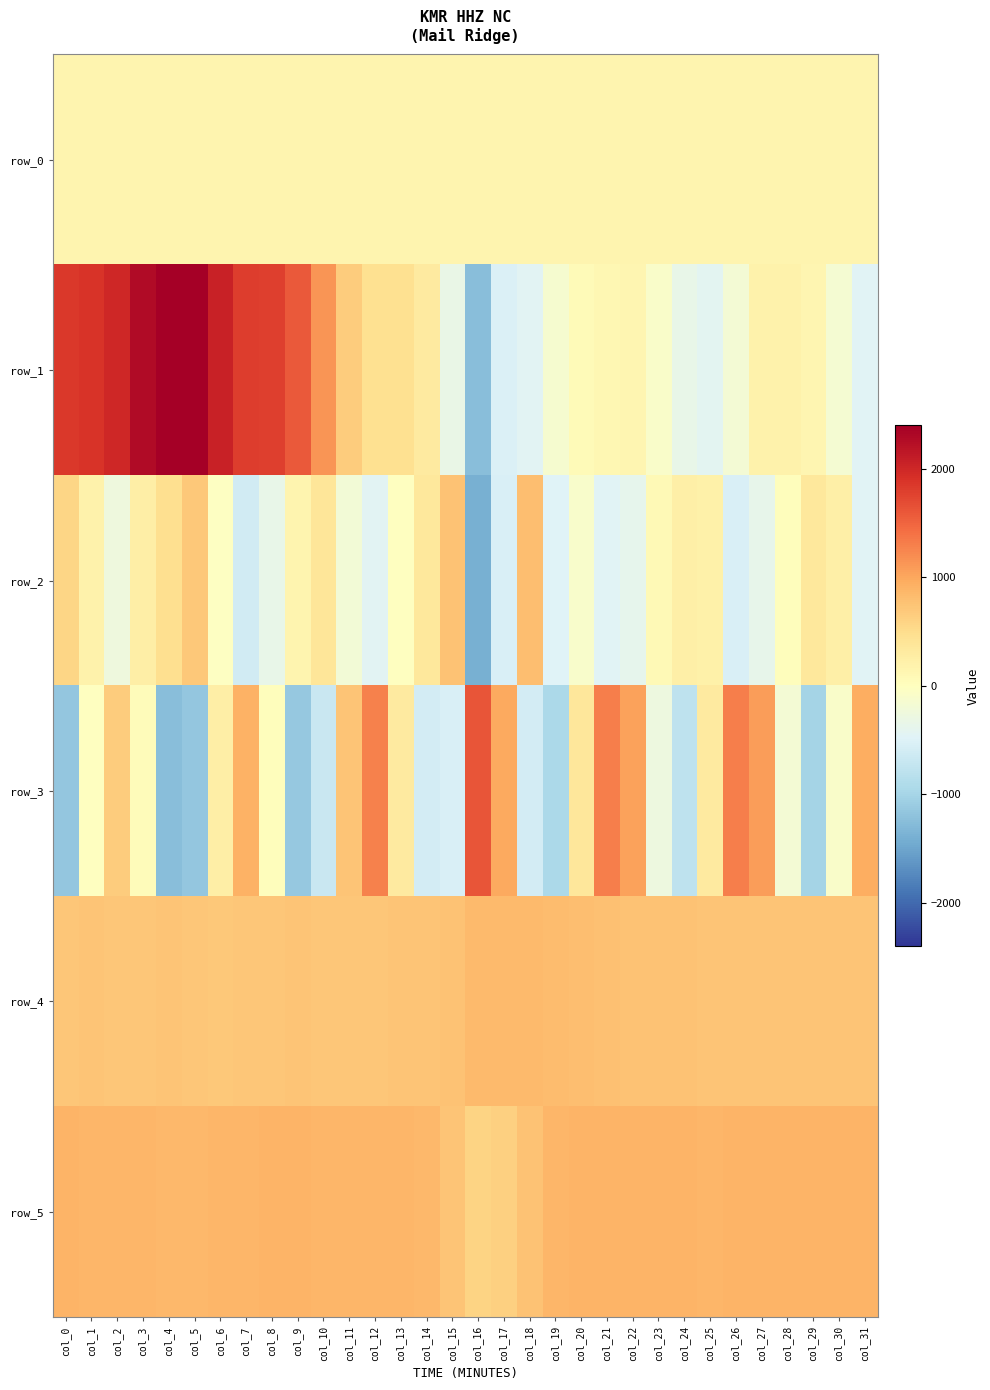

Reading left to right, list all the values displayed in this chart.

row_0: col_0=163.4	col_1=163.4	col_2=163.4	col_3=163.5	col_4=163.6	col_5=163.6	col_6=163.6	col_7=163.7	col_8=163.8	col_9=163.8	col_10=163.8	col_11=163.8	col_12=163.9	col_13=163.9	col_14=164.0	col_15=164.0	col_16=164.1	col_17=164.2	col_18=164.2	col_19=164.2	col_20=164.3	col_21=164.3	col_22=164.4	col_23=164.4	col_24=164.5	col_25=164.5	col_26=164.6	col_27=164.6	col_28=164.7	col_29=164.7	col_30=164.8	col_31=164.8
row_1: col_0=1853.0	col_1=1881.0	col_2=1989.0	col_3=2284.0	col_4=2397.0	col_5=2393.0	col_6=2043.0	col_7=1812.0	col_8=1787.0	col_9=1576.0	col_10=1132.0	col_11=672.0	col_12=450.0	col_13=458.0	col_14=300.0	col_15=-334.0	col_16=-1253.0	col_17=-523.0	col_18=-431.0	col_19=-144.0	col_20=57.0	col_21=126.0	col_22=135.0	col_23=-76.0	col_24=-344.0	col_25=-428.0	col_26=-170.0	col_27=201.0	col_28=200.0	col_29=134.0	col_30=-159.0	col_31=-467.0
row_2: col_0=566.0	col_1=203.0	col_2=-254.0	col_3=250.0	col_4=483.0	col_5=698.0	col_6=-22.0	col_7=-602.0	col_8=-341.0	col_9=158.0	col_10=381.0	col_11=-203.0	col_12=-438.0	col_13=-18.0	col_14=342.0	col_15=767.0	col_16=-1400.0	col_17=-530.0	col_18=803.0	col_19=-476.0	col_20=-105.0	col_21=-451.0	col_22=-378.0	col_23=92.0	col_24=236.0	col_25=211.0	col_26=-542.0	col_27=-357.0	col_28=24.0	col_29=343.0	col_30=230.0	col_31=-467.0
row_3: col_0=-1144.0	col_1=-3.0	col_2=663.0	col_3=42.0	col_4=-1248.0	col_5=-1151.0	col_6=248.0	col_7=908.0	col_8=31.0	col_9=-1124.0	col_10=-689.0	col_11=743.0	col_12=1286.0	col_13=317.0	col_14=-585.0	col_15=-525.0	col_16=1612.0	col_17=979.0	col_18=-587.0	col_19=-939.0	col_20=358.0	col_21=1301.0	col_22=1043.0	col_23=-274.0	col_24=-781.0	col_25=313.0	col_26=1298.0	col_27=1075.0	col_28=-178.0	col_29=-999.0	col_30=-88.0	col_31=951.0
row_4: col_0=726.0	col_1=733.0	col_2=723.0	col_3=722.0	col_4=742.0	col_5=720.0	col_6=711.0	col_7=716.0	col_8=725.0	col_9=731.0	col_10=726.0	col_11=730.0	col_12=724.0	col_13=731.0	col_14=736.0	col_15=766.0	col_16=824.0	col_17=835.0	col_18=832.0	col_19=816.0	col_20=798.0	col_21=774.0	col_22=762.0	col_23=760.0	col_24=752.0	col_25=732.0	col_26=742.0	col_27=749.0	col_28=745.0	col_29=744.0	col_30=749.0	col_31=738.0
row_5: col_0=884.0	col_1=879.0	col_2=875.0	col_3=871.0	col_4=861.0	col_5=849.0	col_6=869.0	col_7=879.0	col_8=881.0	col_9=881.0	col_10=870.0	col_11=880.0	col_12=877.0	col_13=876.0	col_14=859.0	col_15=734.0	col_16=585.0	col_17=633.0	col_18=755.0	col_19=879.0	col_20=887.0	col_21=890.0	col_22=890.0	col_23=884.0	col_24=882.0	col_25=868.0	col_26=888.0	col_27=890.0	col_28=889.0	col_29=891.0	col_30=891.0	col_31=888.0